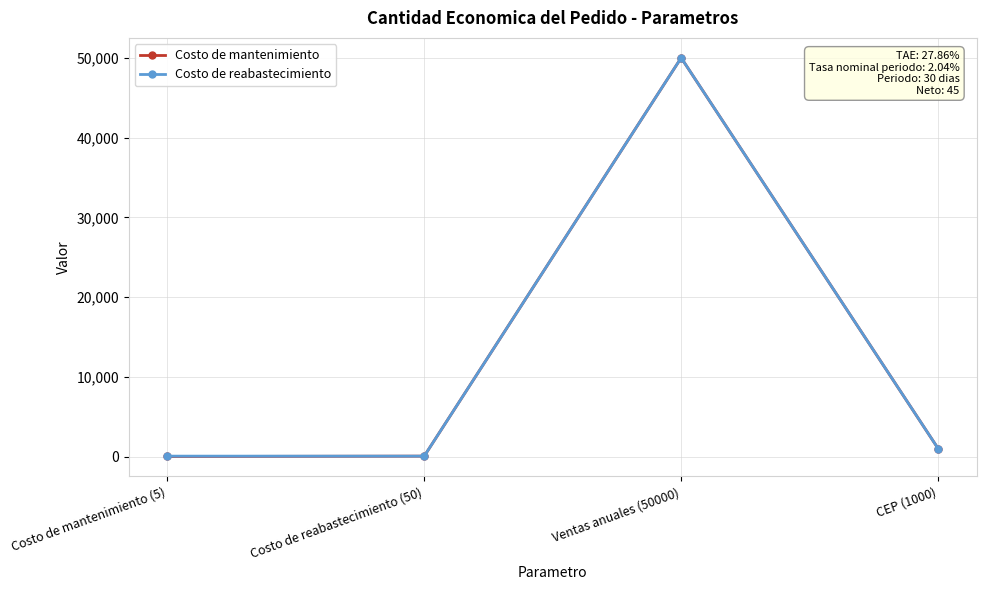

Which series has the largest range (max minus min)?

Costo de mantenimiento